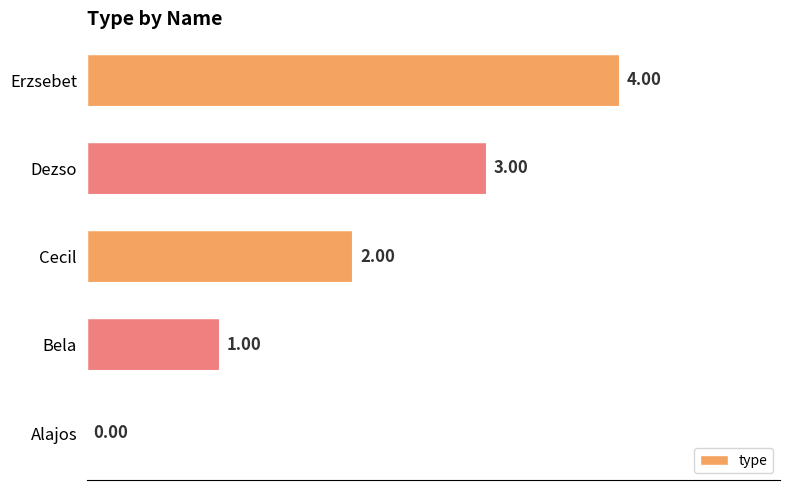

How many values are above zero?

4